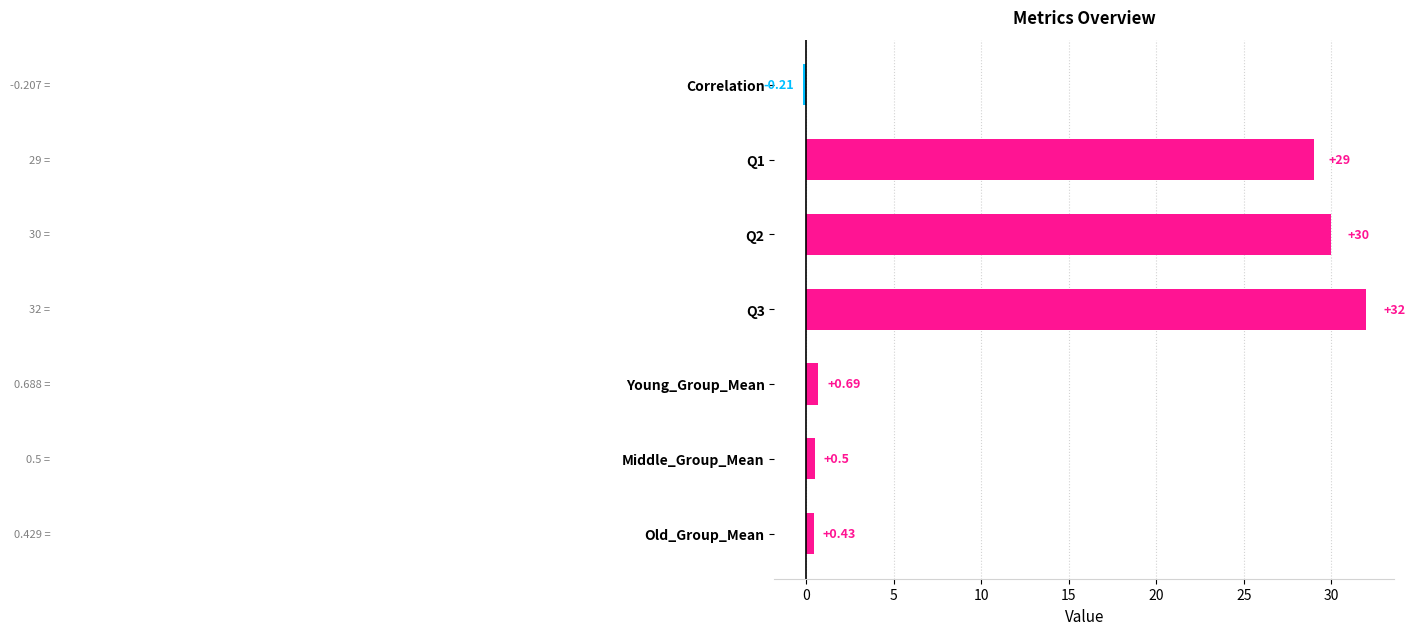

What is the sum of all values?

92.4